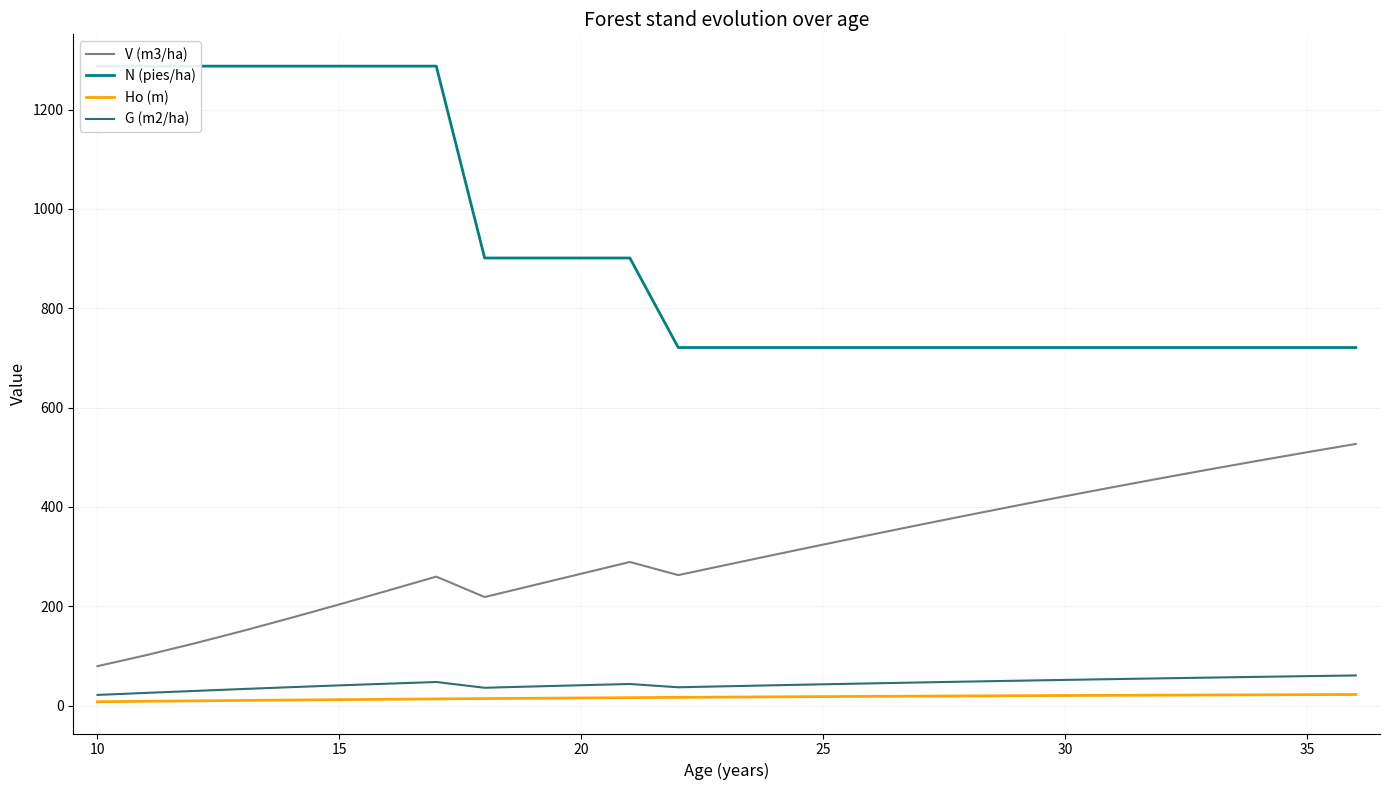

True or false: N (pies/ha) has more than 1 points higher than both neighbors.

False